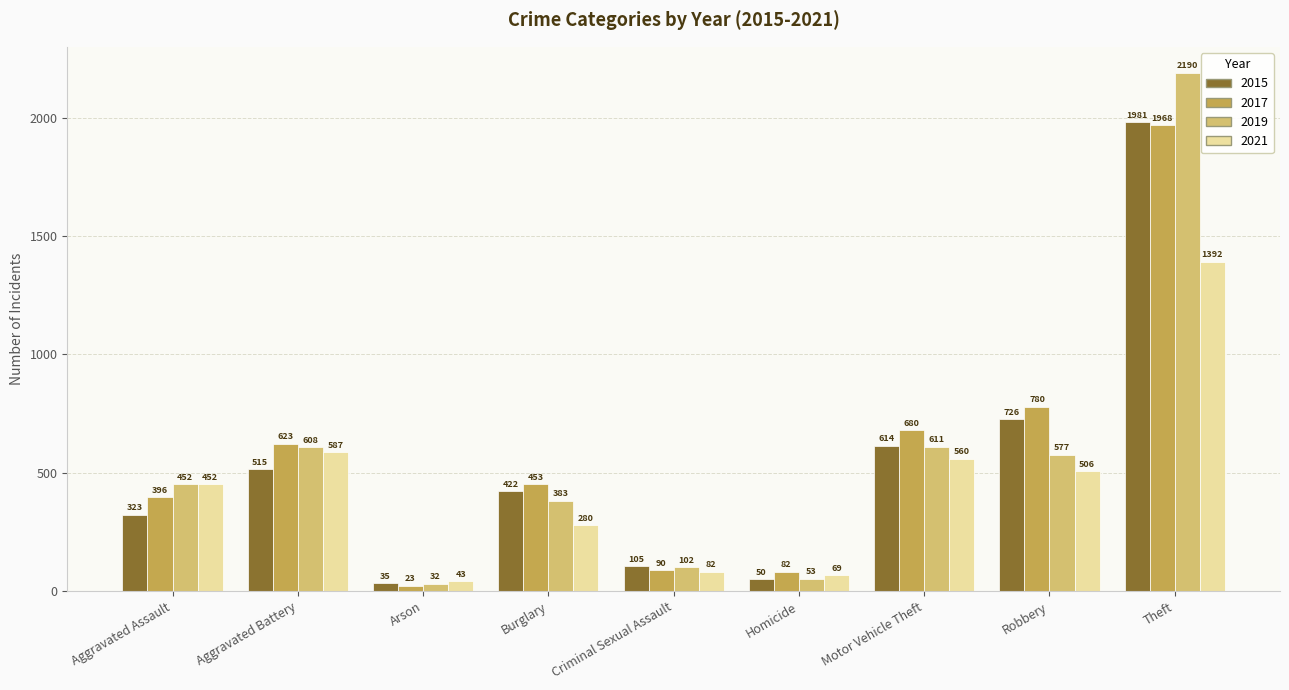

What is the average value of the 2015 series?

530